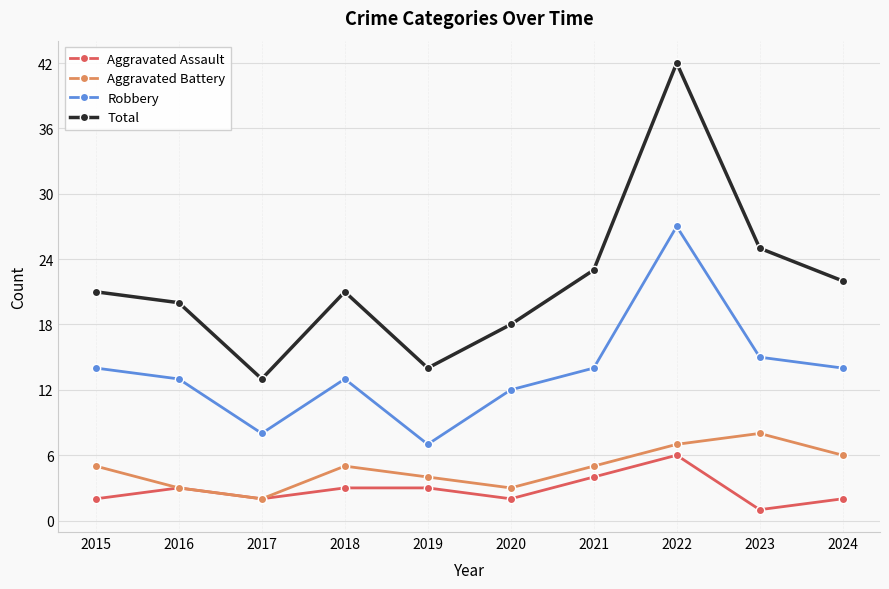

Which series has the largest range (max minus min)?

Total